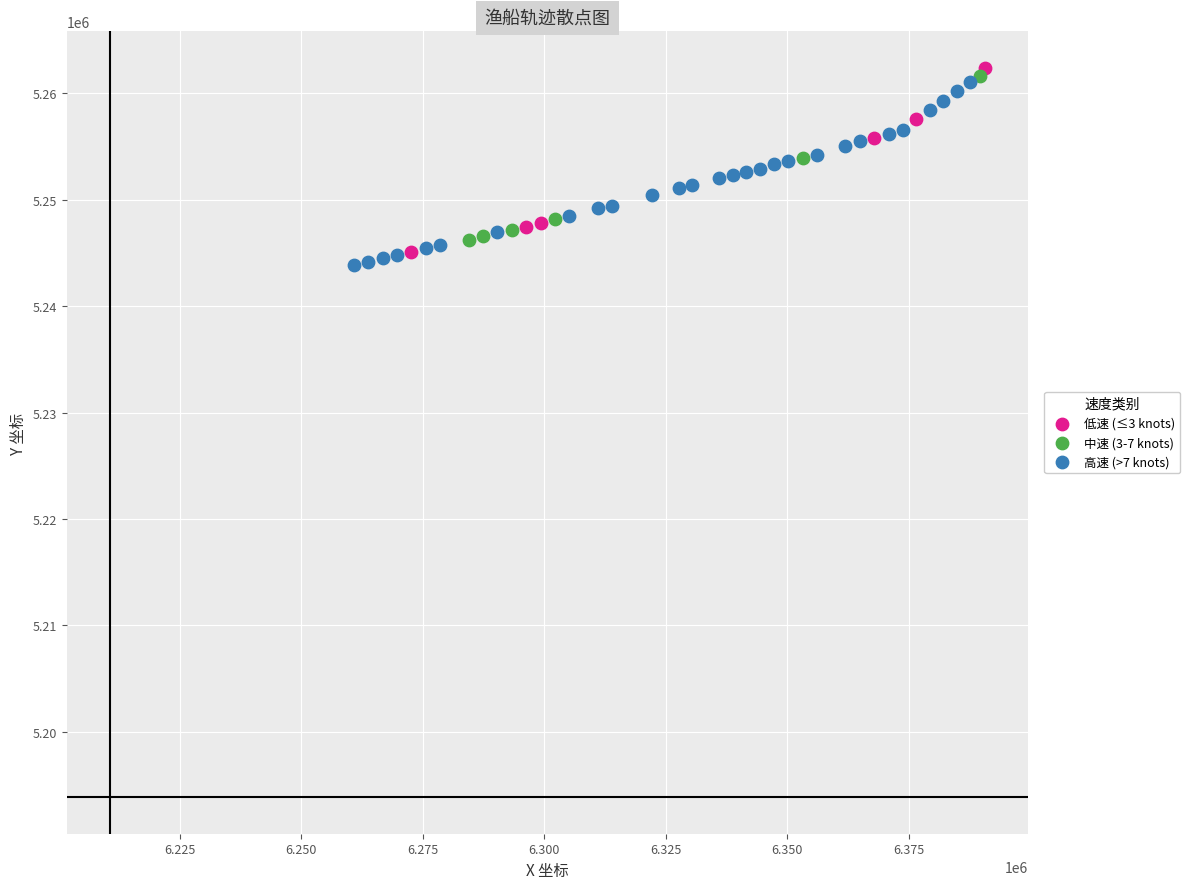

What are all the series names shown in the legend?

低速 (≤3 knots), 中速 (3-7 knots), 高速 (>7 knots)